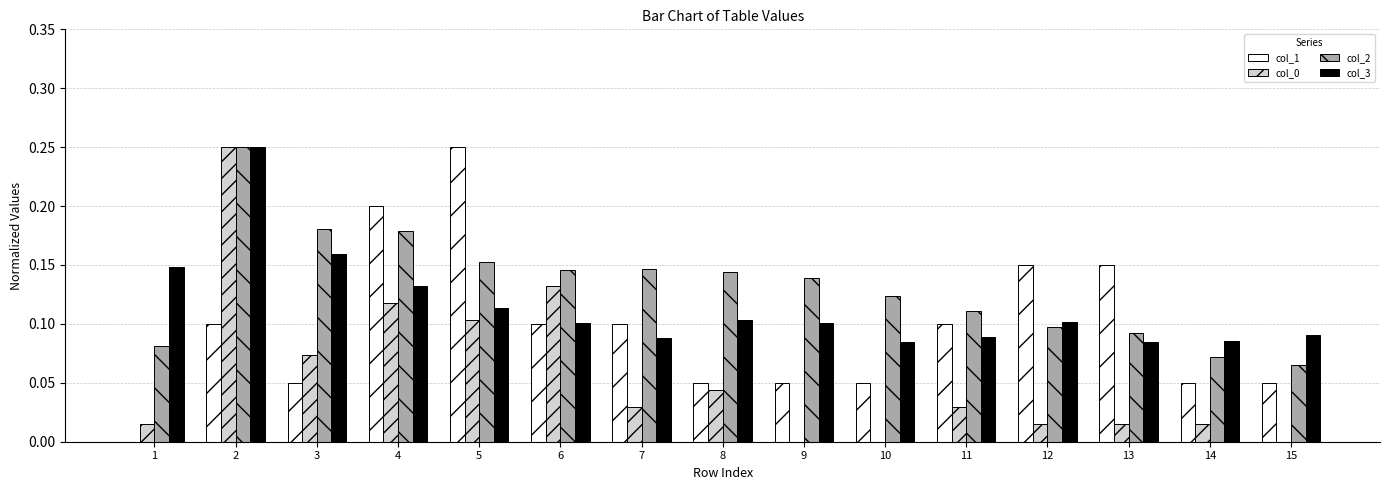

Between 1 and 13, which series saw the biggest shift?

col_1